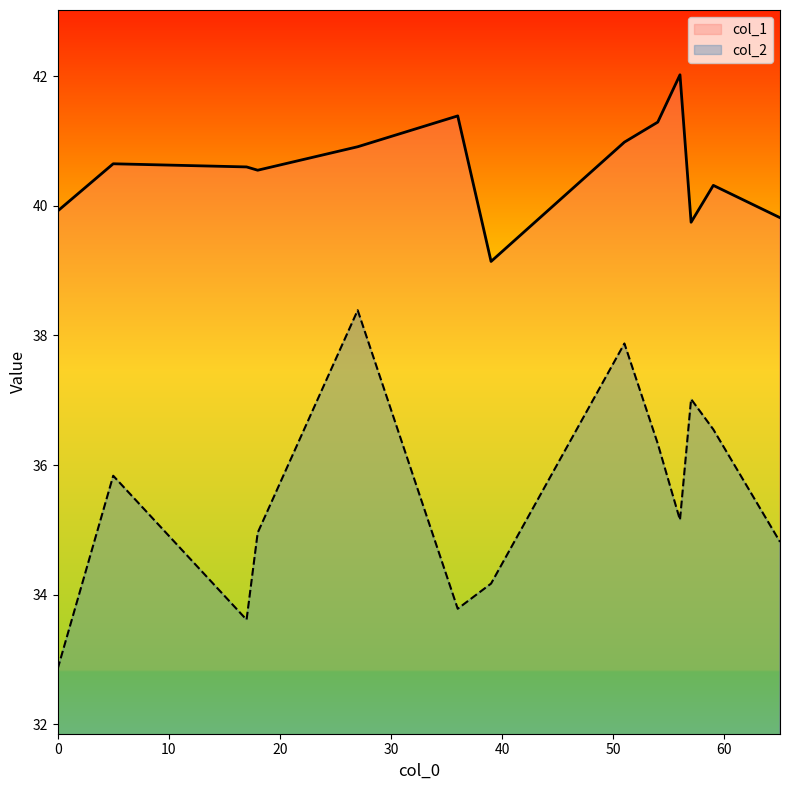

Which series has the largest total across all categories?

col_1